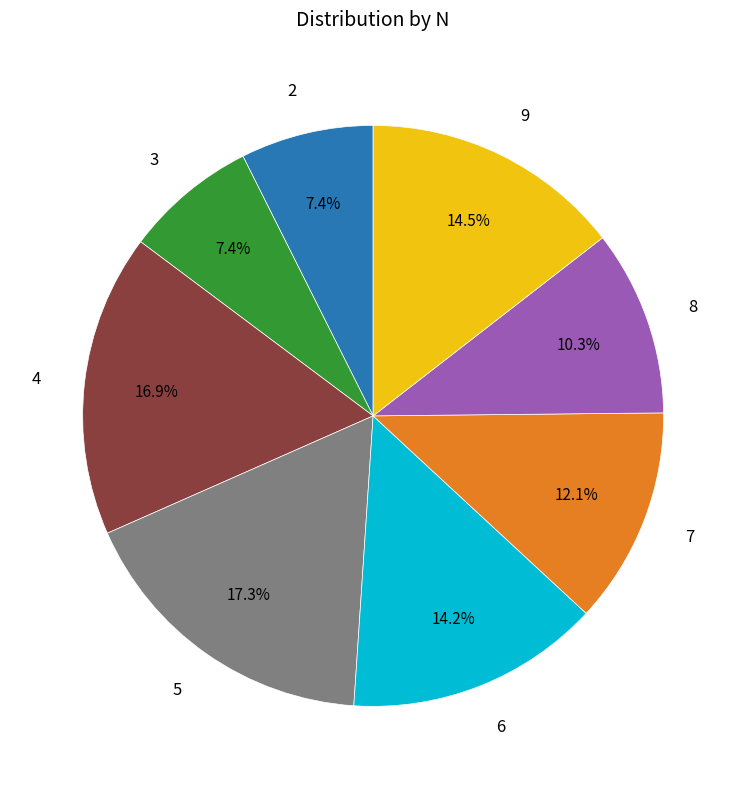

Is there a majority slice in this chart?

No